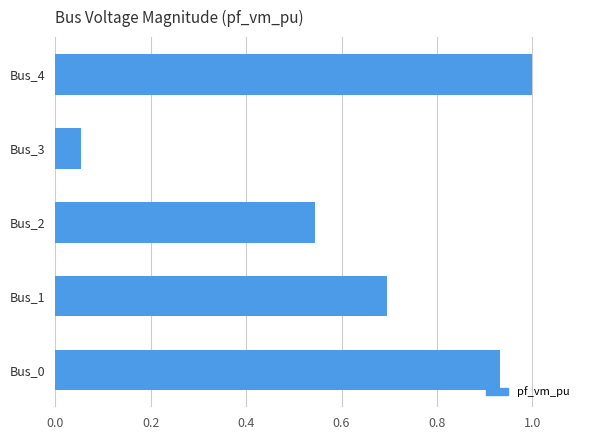

Which has a higher value, Bus_2 or Bus_3?

Bus_2